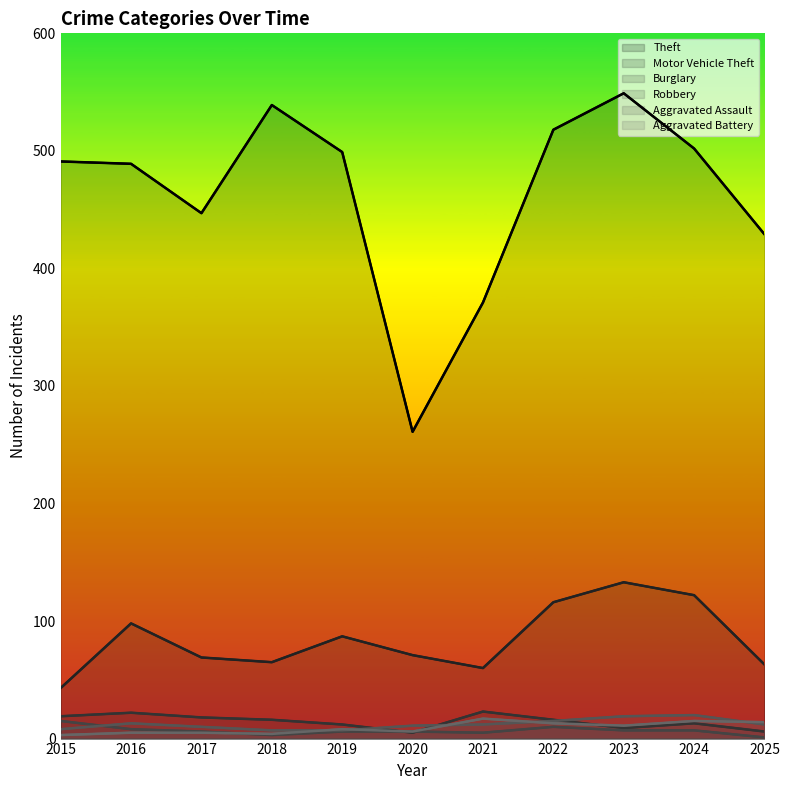

At how many categories does at least one series exceed 332?

10